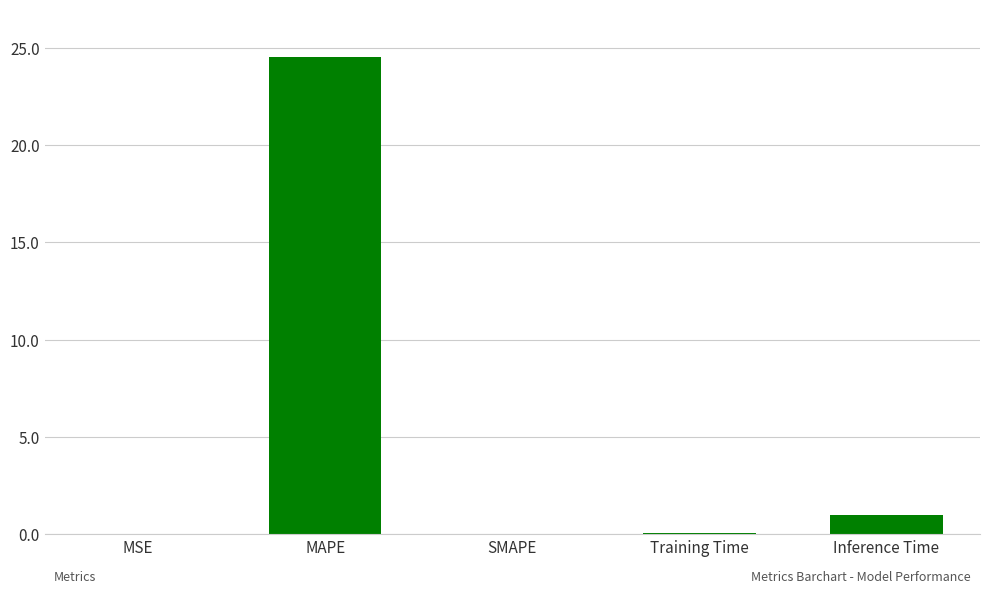

How many categories are shown in the chart?

5